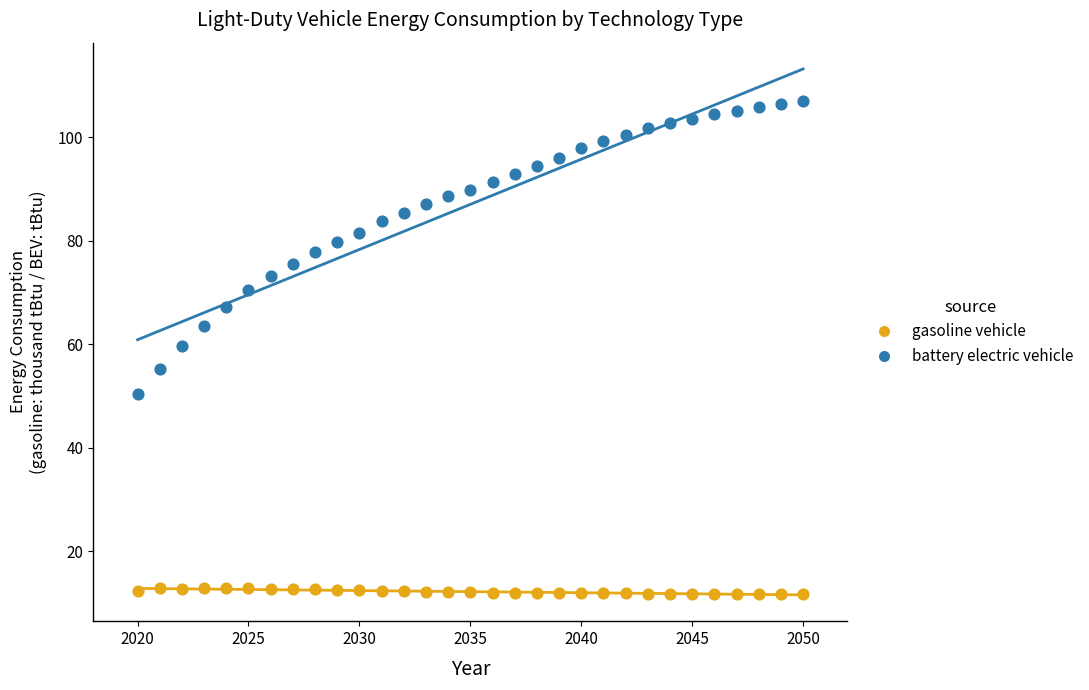

Which series has the largest Y range (max minus min)?

battery electric vehicle